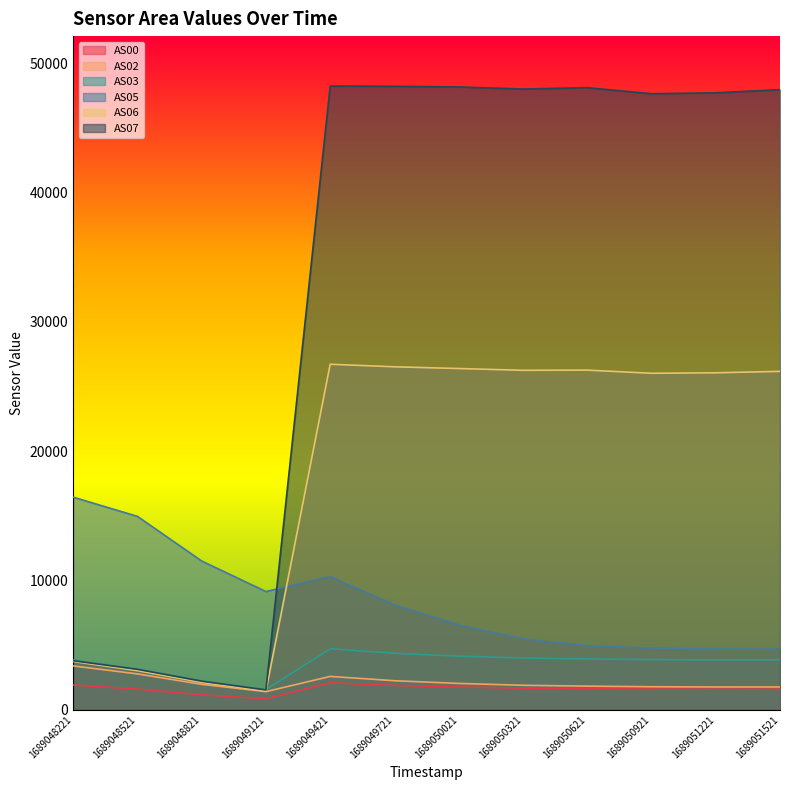

Reading right to left, what are all the values shown in this chart?

AS00: 1689051521=1593	1689051221=1591	1689050921=1603	1689050621=1630	1689050321=1672	1689050021=1765	1689049721=1893	1689049421=2090	1689049121=855	1689048821=1160	1689048521=1602	1689048221=1921
AS02: 1689051521=1767	1689051221=1765	1689050921=1785	1689050621=1829	1689050321=1897	1689050021=2040	1689049721=2249	1689049421=2582	1689049121=1404	1689048821=1971	1689048521=2776	1689048221=3395
AS03: 1689051521=3870	1689051221=3862	1689050921=3880	1689050621=3934	1689050321=4000	1689050021=4151	1689049721=4370	1689049421=4720	1689049121=1562	1689048821=2229	1689048521=3151	1689048221=3854
AS05: 1689051521=4694	1689051221=4702	1689050921=4768	1689050621=4960	1689050321=5484	1689050021=6568	1689049721=8118	1689049421=10304	1689049121=9146	1689048821=11509	1689048521=14961	1689048221=16447
AS06: 1689051521=26175	1689051221=26065	1689050921=26028	1689050621=26271	1689050321=26257	1689050021=26395	1689049721=26528	1689049421=26726	1689049121=1451	1689048821=2118	1689048521=3030	1689048221=3735
AS07: 1689051521=47969	1689051221=47721	1689050921=47651	1689050621=48117	1689050321=48013	1689050021=48176	1689049721=48223	1689049421=48246	1689049121=1537	1689048821=2215	1689048521=3130	1689048221=3796